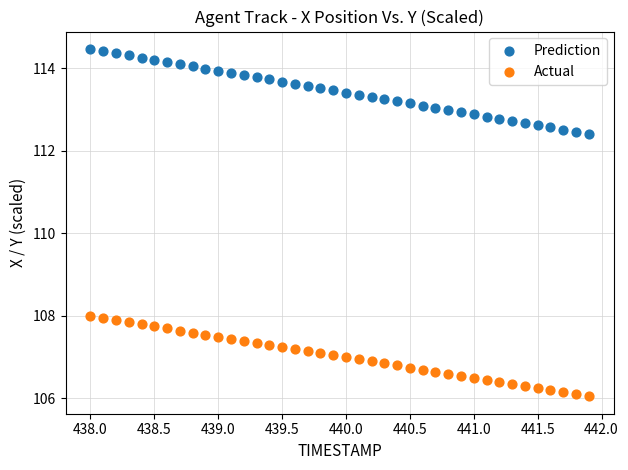

Which series has the widest spread of Y values?

Prediction